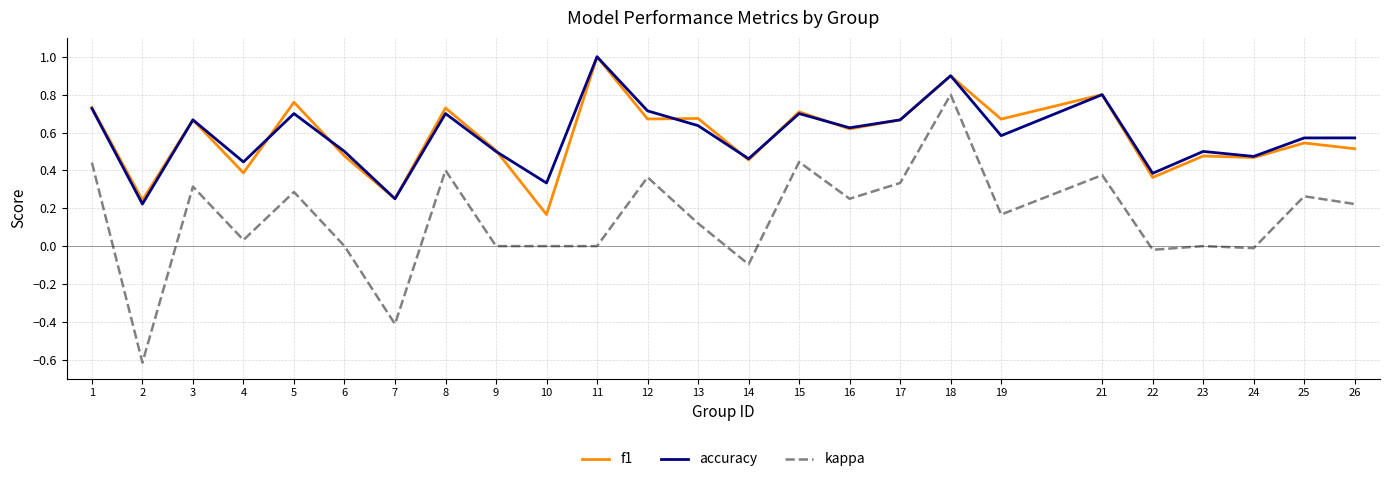

True or false: kappa and f1 intersect in this chart.

False